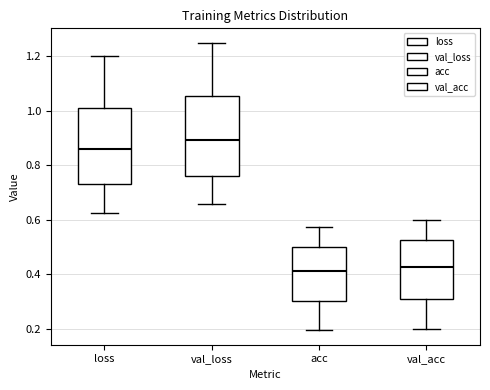

Reading left to right, transcribe this box plot: for each box, give where its median line is, the range the box spans, and where its two whiskers end, as read against the y-axis. The values are not printed on the chart, so give them approximately, as read against the axis.

loss: median 0.86, box 0.74 to 1.02, whiskers 0.62 to 1.20
val_loss: median 0.90, box 0.76 to 1.06, whiskers 0.66 to 1.24
acc: median 0.42, box 0.30 to 0.50, whiskers 0.20 to 0.58
val_acc: median 0.42, box 0.30 to 0.52, whiskers 0.20 to 0.60